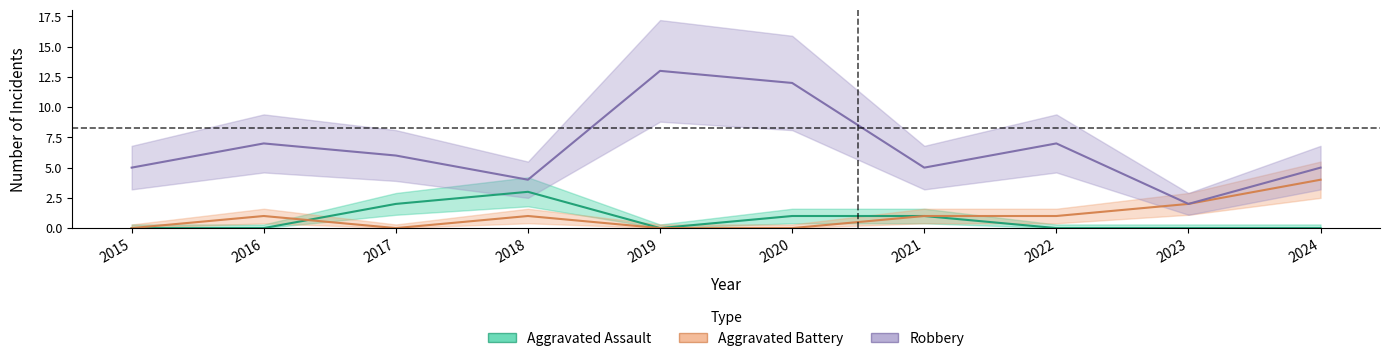

Reading right to left, list all the values displayed in this chart.

Aggravated Assault: 2024=0	2023=0	2022=0	2021=1	2020=1	2019=0	2018=3	2017=2	2016=0	2015=0
Aggravated Battery: 2024=4	2023=2	2022=1	2021=1	2020=0	2019=0	2018=1	2017=0	2016=1	2015=0
Robbery: 2024=5	2023=2	2022=7	2021=5	2020=12	2019=13	2018=4	2017=6	2016=7	2015=5